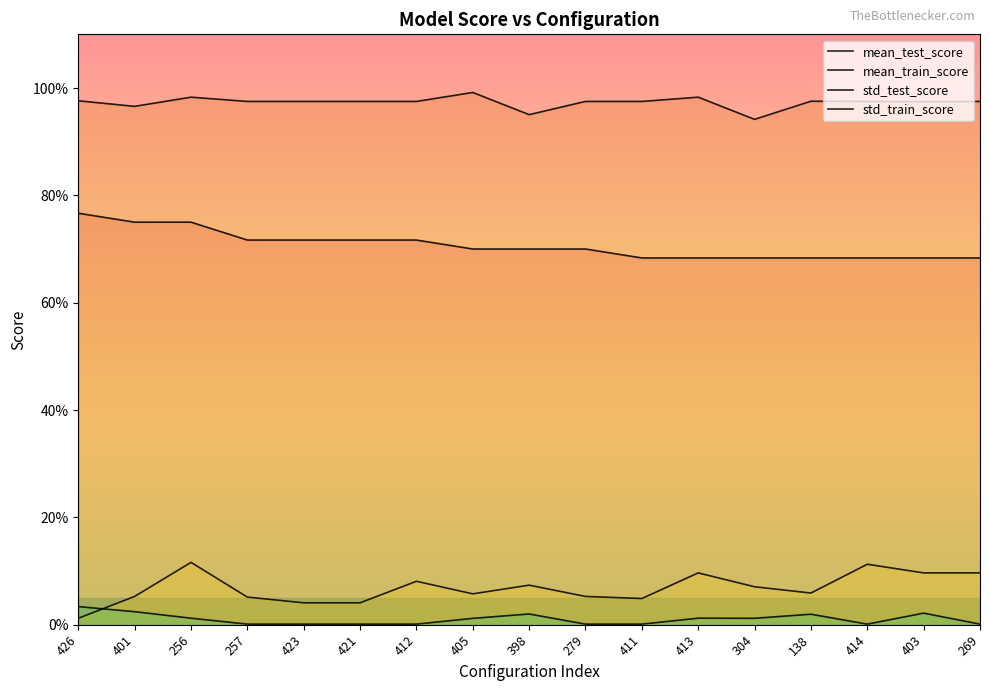

List the labels in order of mean_test_score value, largest first.

426, 401, 256, 257, 423, 421, 412, 405, 398, 279, 411, 413, 304, 138, 414, 403, 269